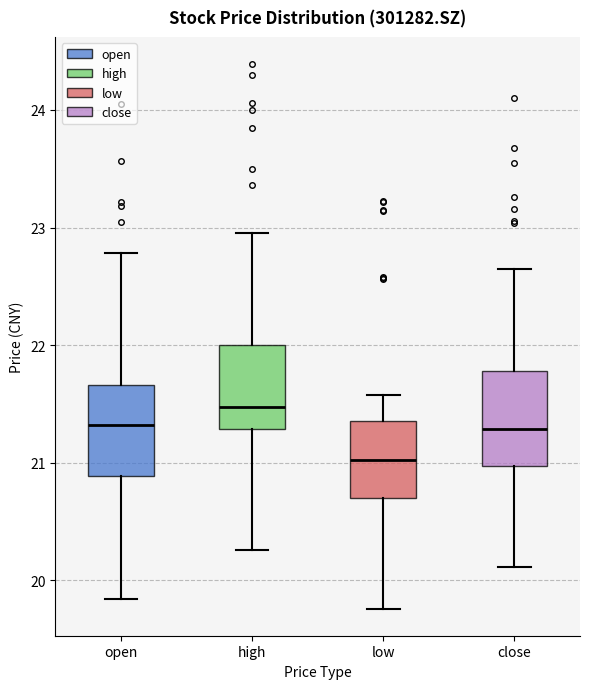

Reading left to right, read every box against the y-axis: the position of its median line, the range the box covers, and the ends of its whiskers. The values are not printed on the chart, so give them approximately, as read against the axis.

open: median 21.3, box 20.9 to 21.7, whiskers 19.8 to 22.8
high: median 21.5, box 21.3 to 22.0, whiskers 20.3 to 23.0
low: median 21.0, box 20.7 to 21.4, whiskers 19.8 to 21.6
close: median 21.3, box 21.0 to 21.8, whiskers 20.1 to 22.7